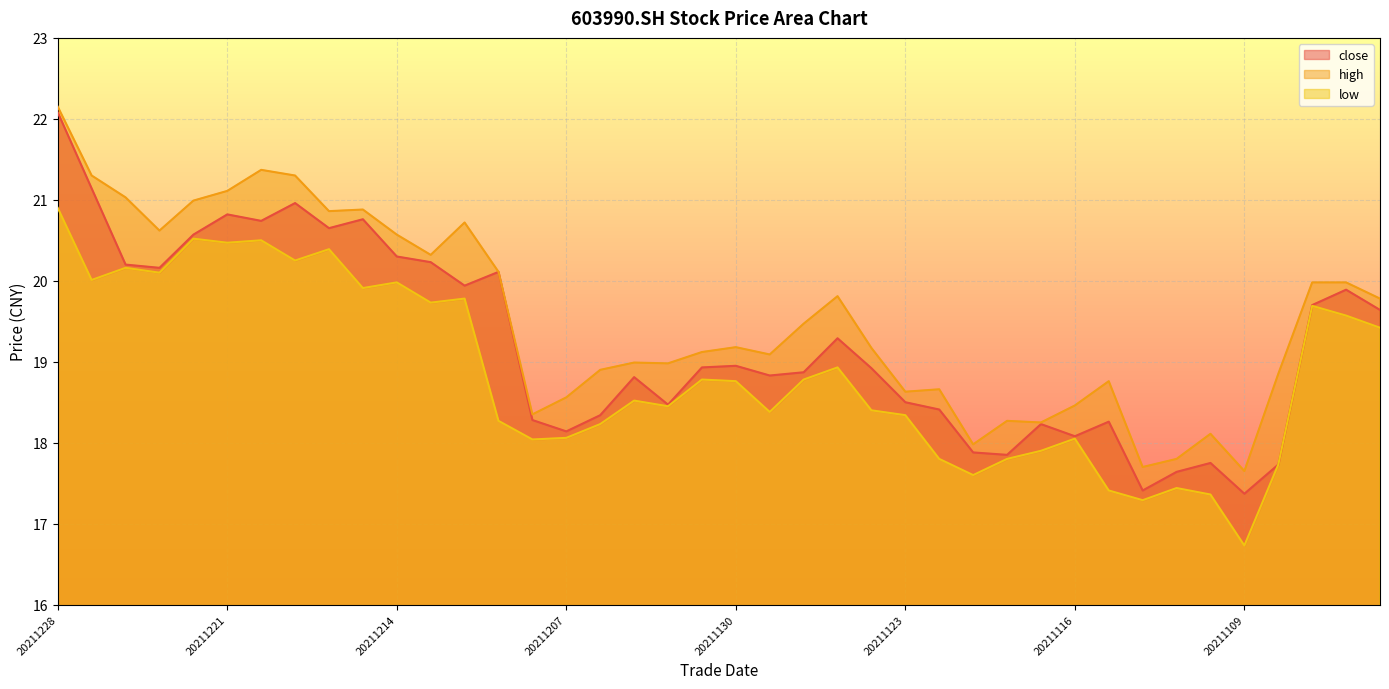

What is the average value of the high series?

19.5